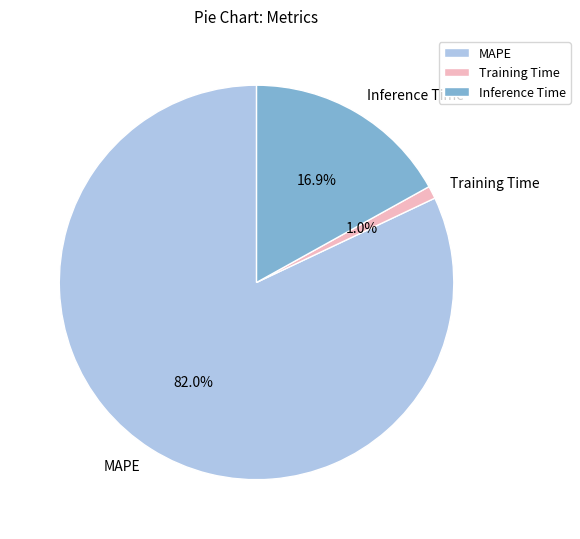

What percentage is NOT represented by Training Time?

99.0%